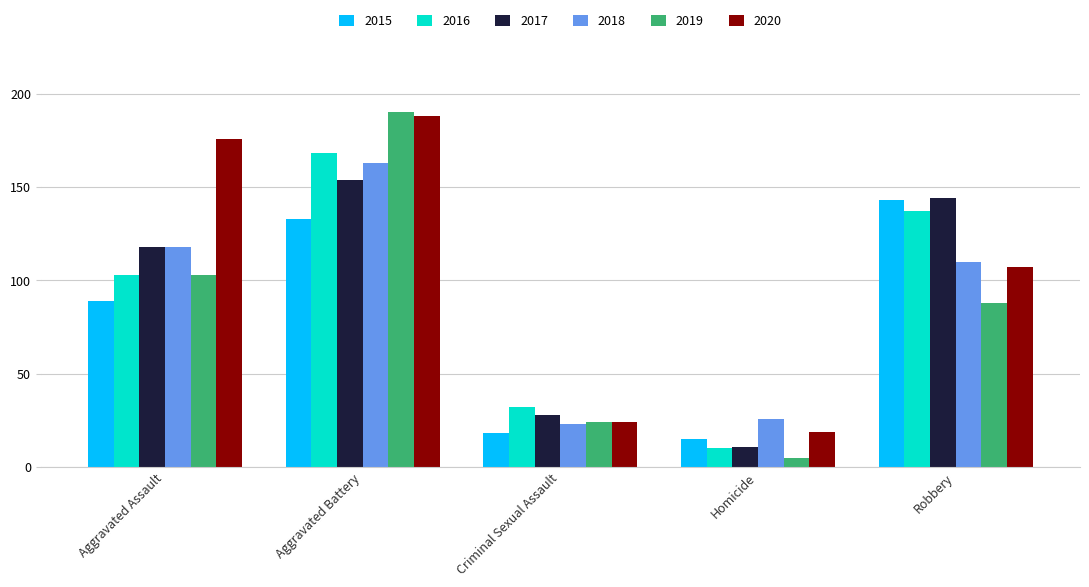

What is the sum of the 2016 values at Robbery and Aggravated Battery?

305